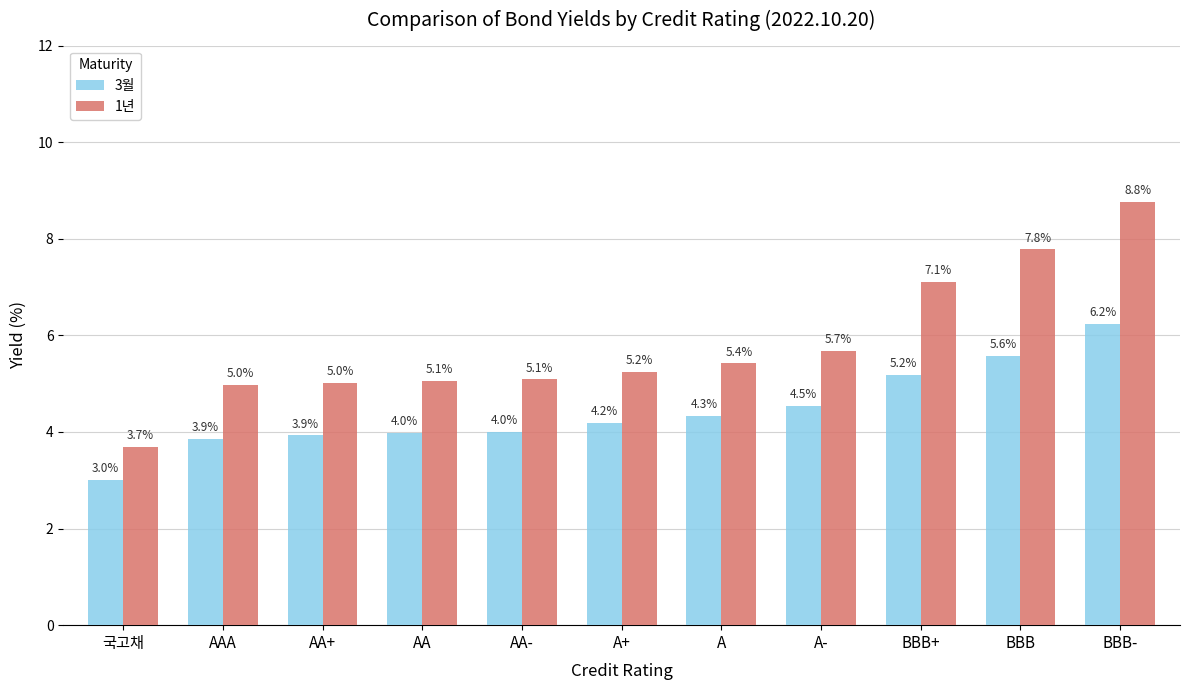

What is the label of the 3rd bar from the right?

BBB+